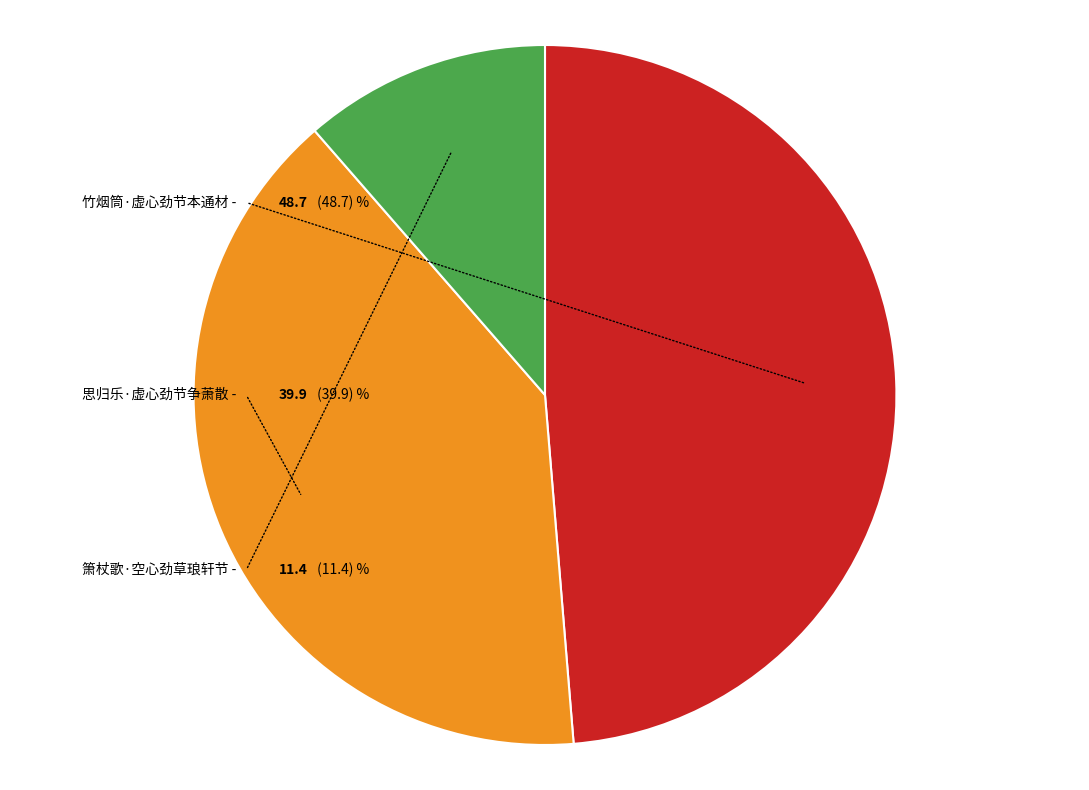

Which has a higher value, 箫杖歌·空心劲草琅轩节 or 竹烟筒·虚心劲节本通材?

竹烟筒·虚心劲节本通材